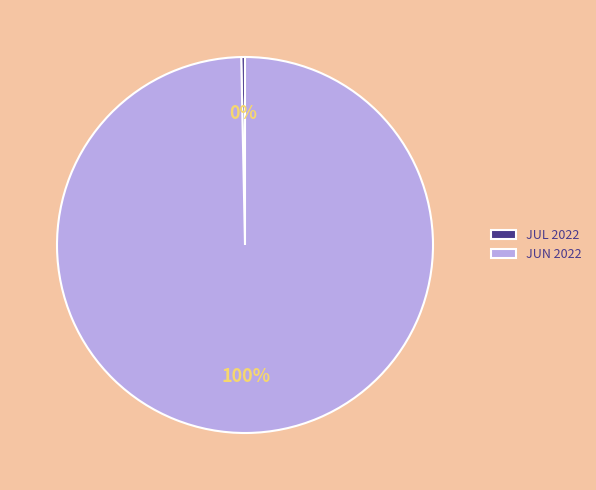

What is the smallest slice in the pie chart?

JUL 2022